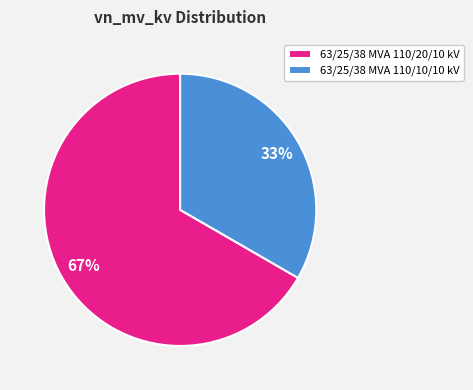

How many slices are in this pie chart?

2